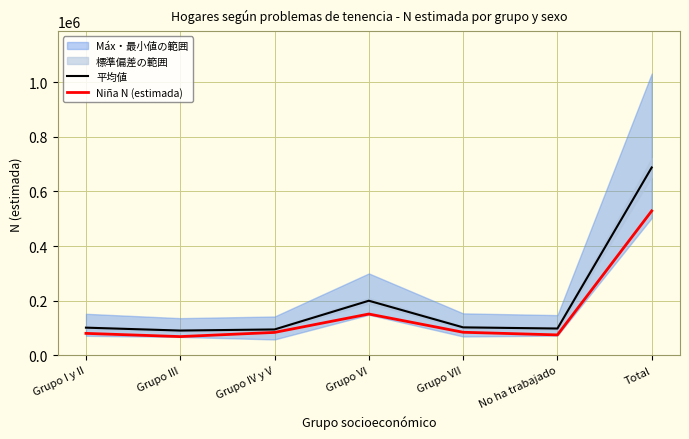

Is the value of Niña N (estimada) at Grupo I y II greater than the value of 平均値 at Grupo III?

No